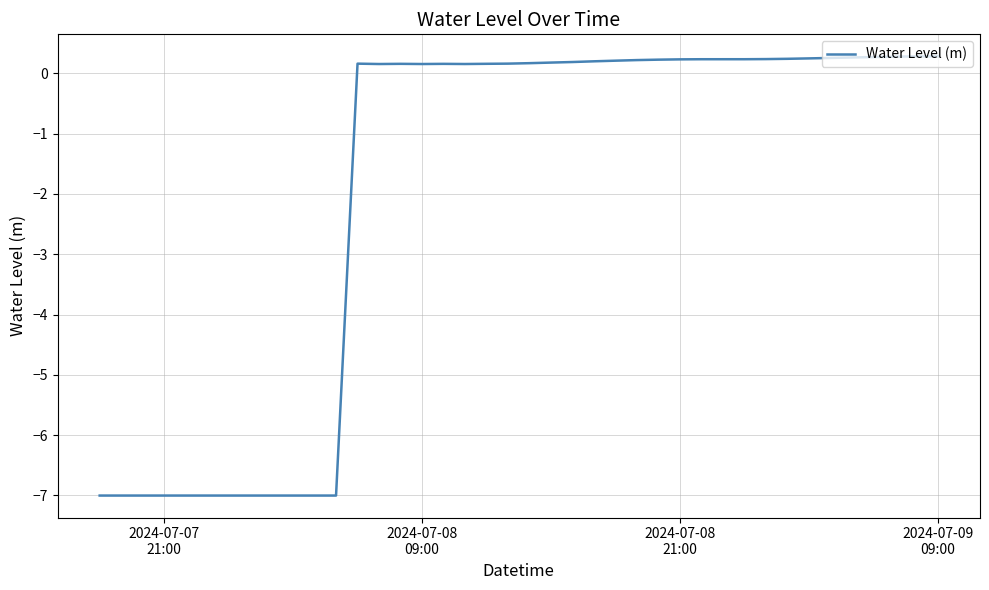

Does the chart have visible grid lines?

Yes